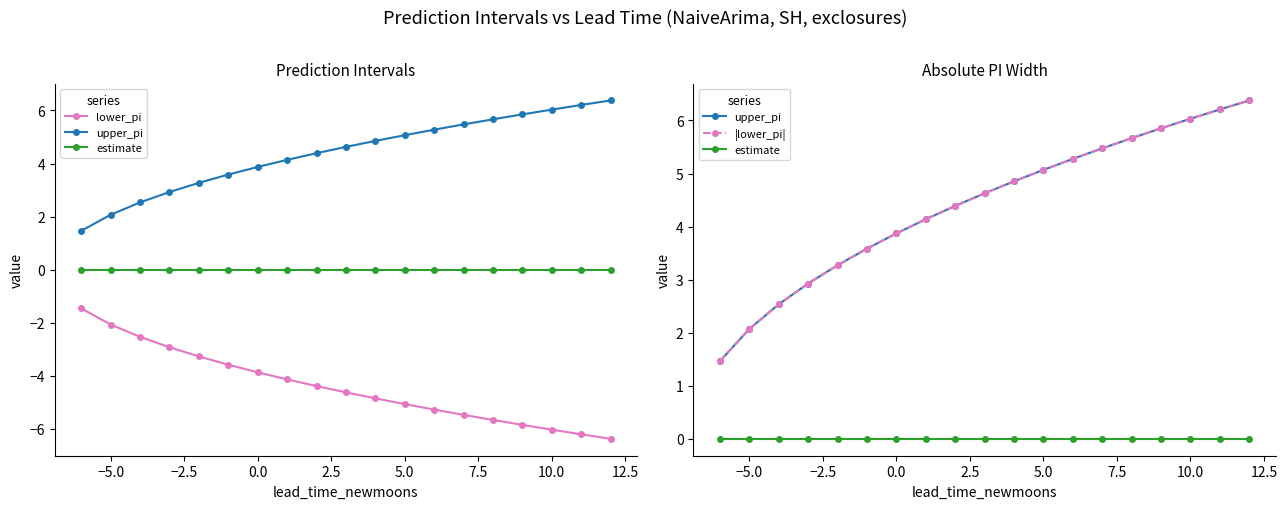

What is the difference between the maximum and second lowest values in the lower_pi series?

4.7